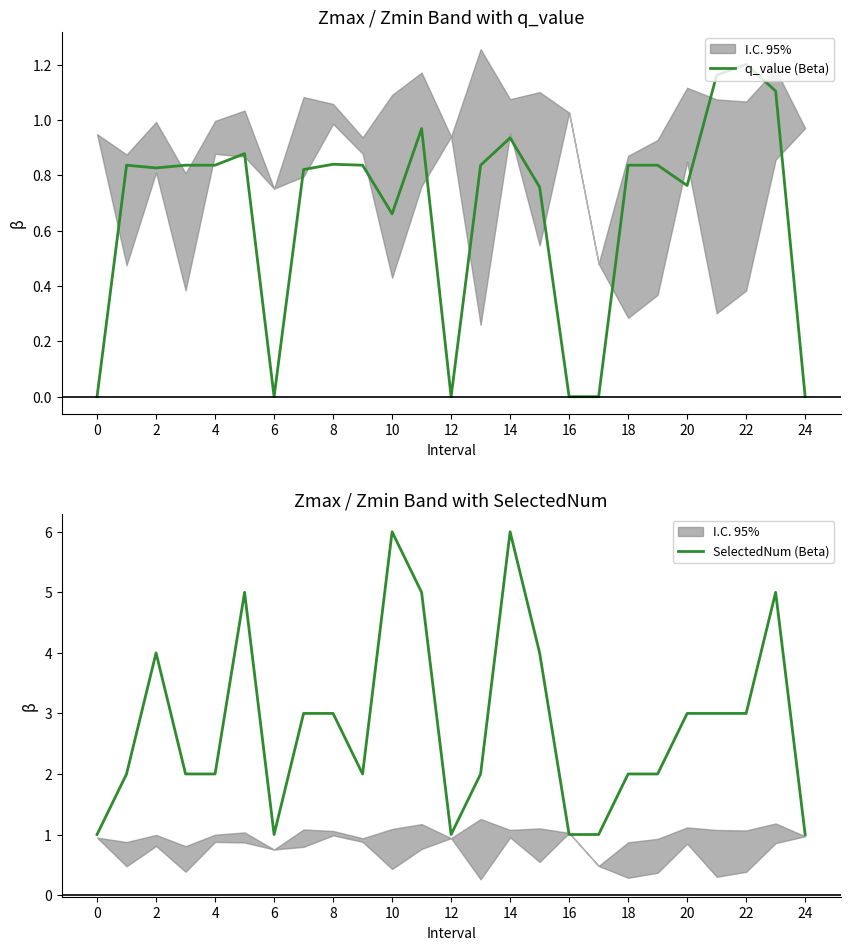

Is it true that q_value (Beta) equals -0.7 at 16?

False